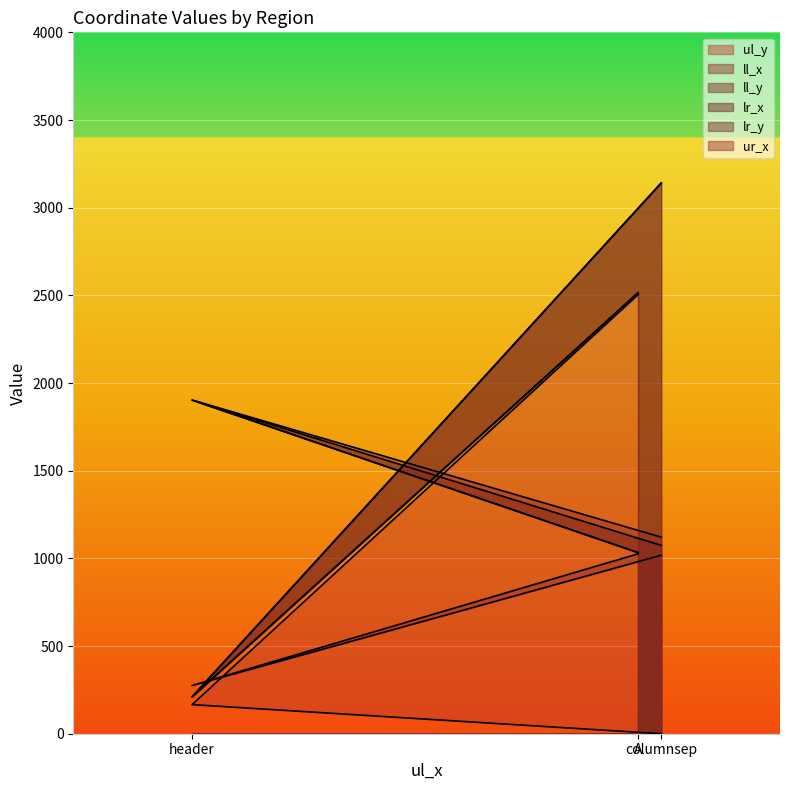

Does the chart display data point markers on the line(s)?

No